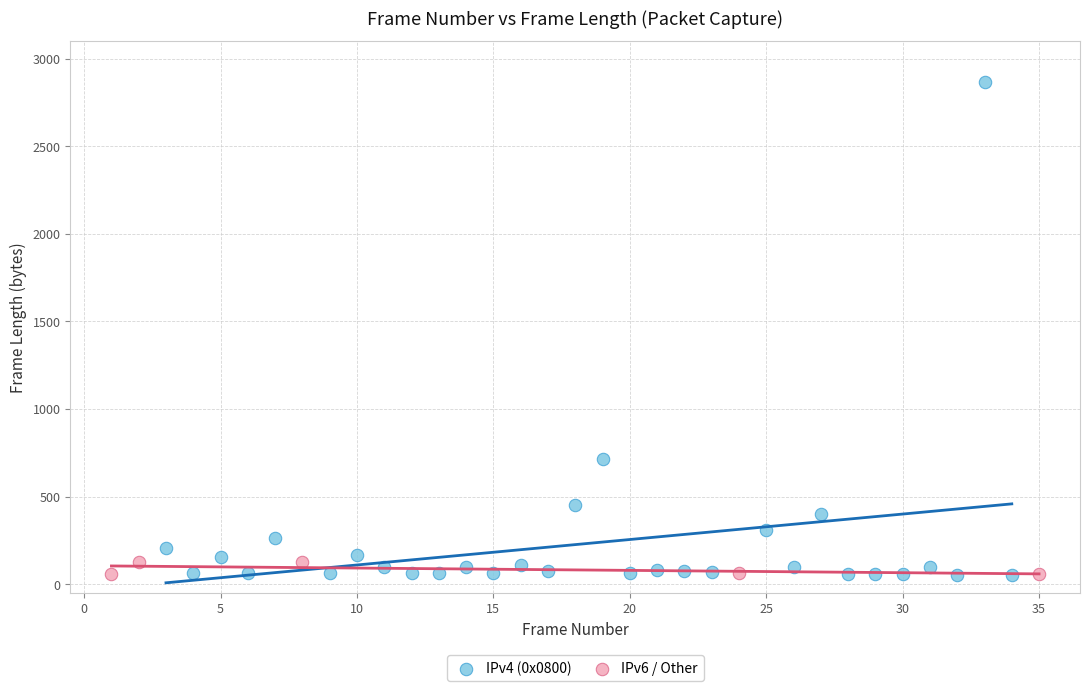

Which series reaches the maximum Y coordinate?

IPv4 (0x0800)